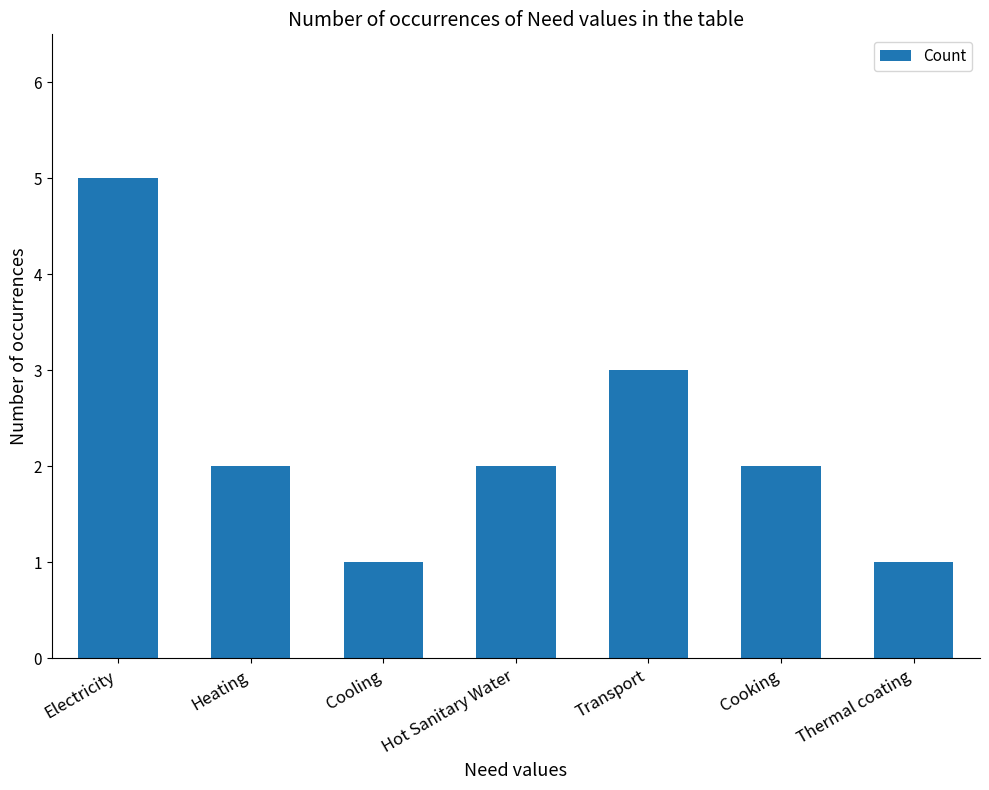

What is the difference between the values at Cooling and Cooking?

1